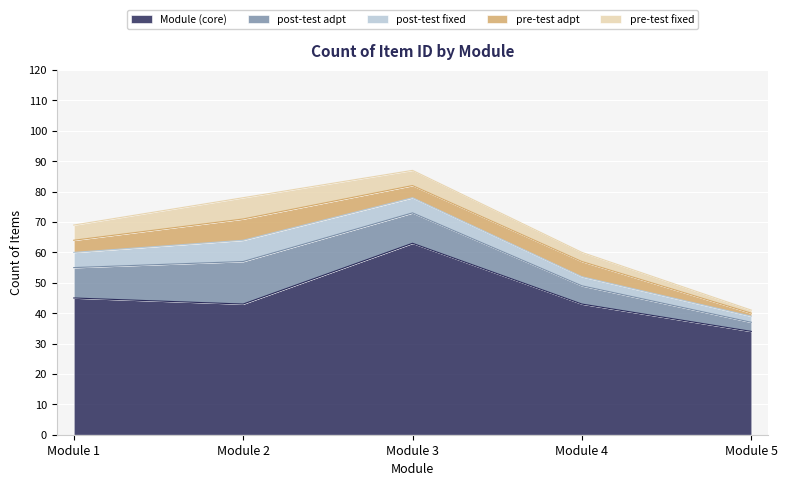

How many values in the pre-test adpt series exceed 4?

2